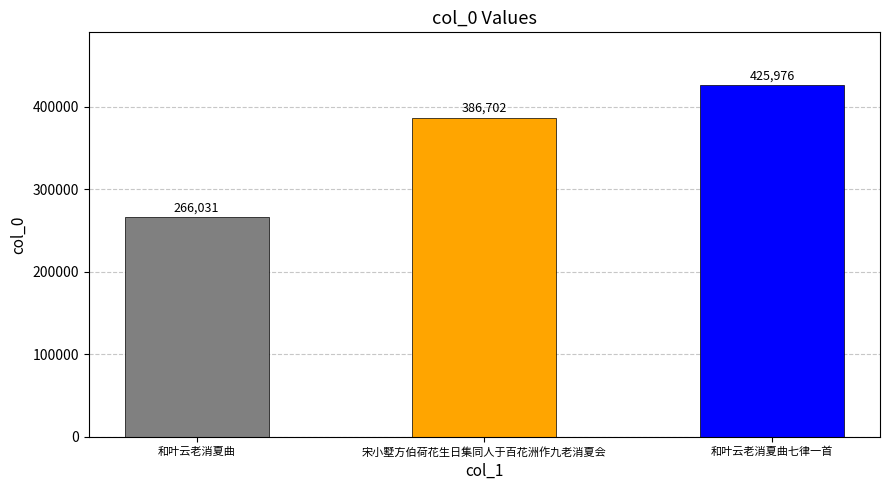

List the labels in order of value, smallest first.

和叶云老消夏曲, 宋小墅方伯荷花生日集同人于百花洲作九老消夏会, 和叶云老消夏曲七律一首